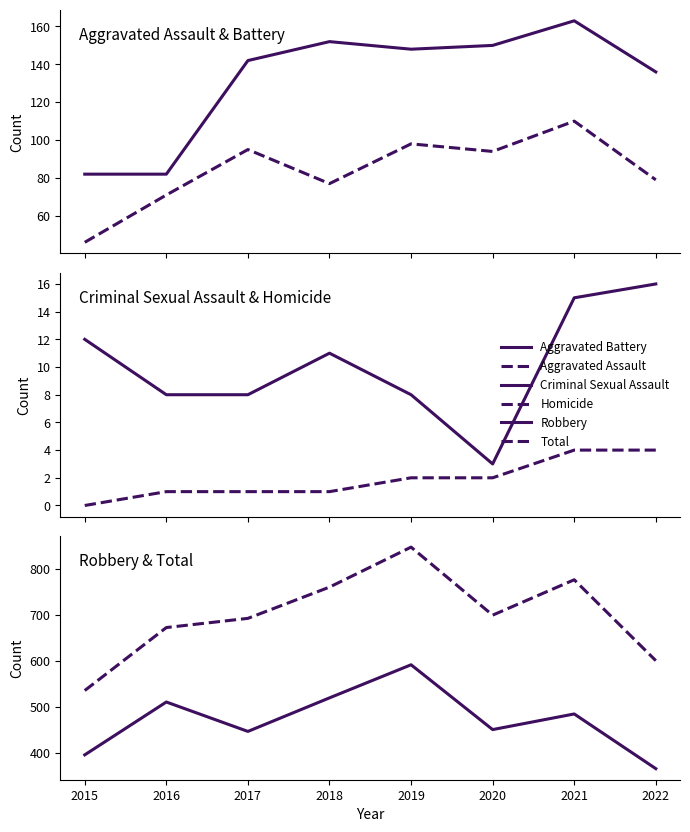

List the series in order of their peak value, highest first.

Total, Robbery, Aggravated Battery, Aggravated Assault, Criminal Sexual Assault, Homicide